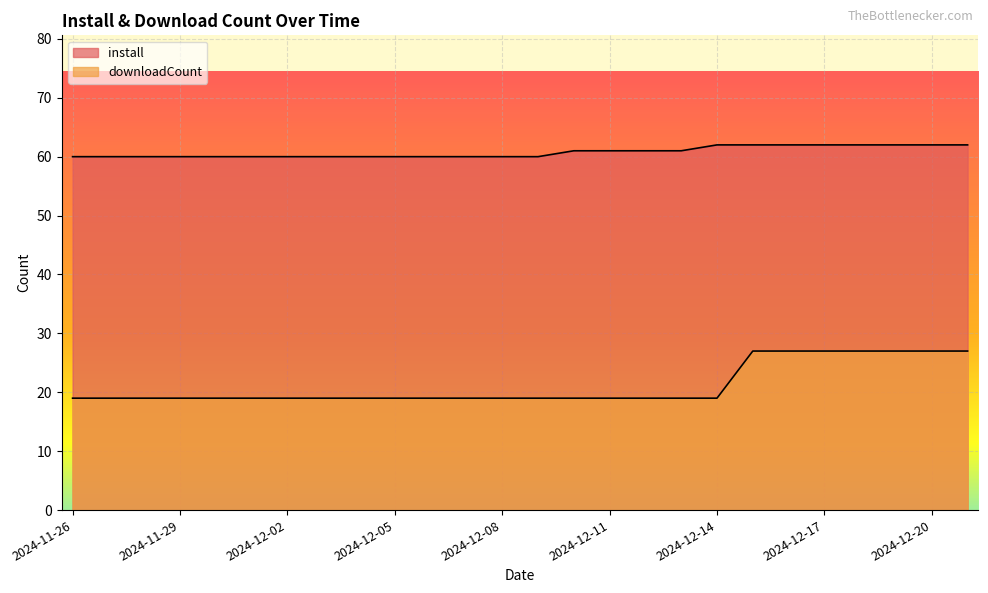

What is the approximate value of install at 2024-11-27?

60